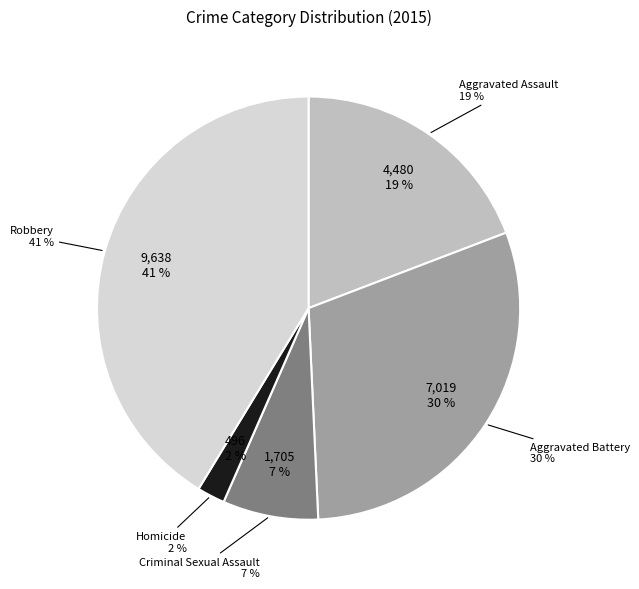

To the nearest percent, what portion does Criminal Sexual Assault represent?

7%